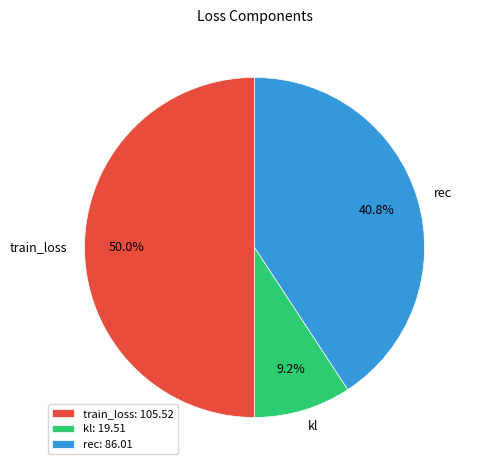

Rank the categories by value from highest to lowest.

train_loss, rec, kl